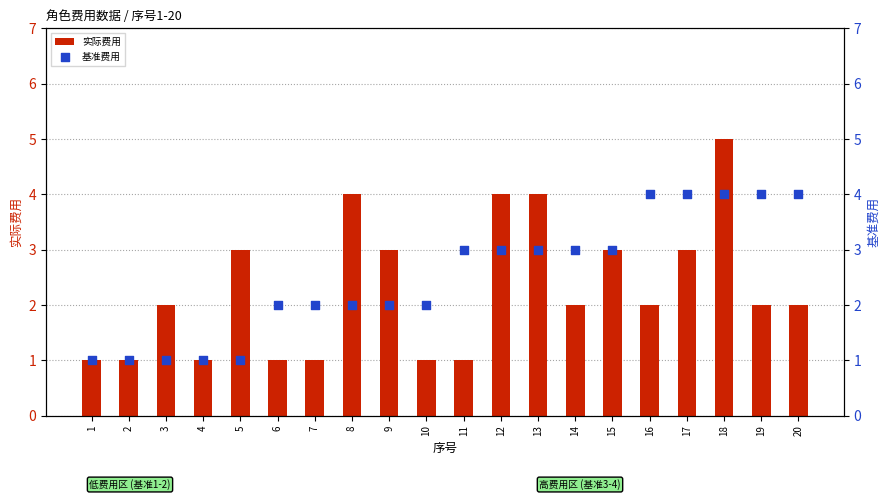

At which category is the sum across all series the highest?

18